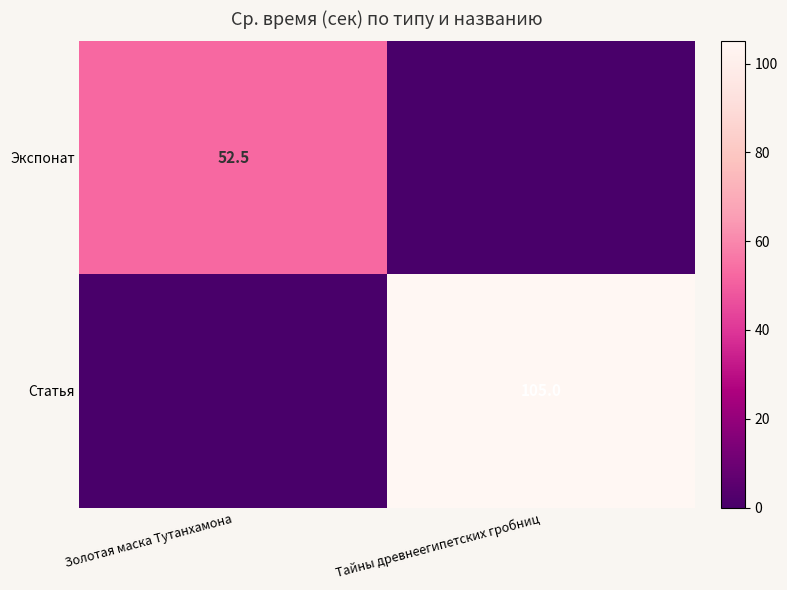

What is the spread (max minus min) of values at Тайны древнеегипетских гробниц?

105.0